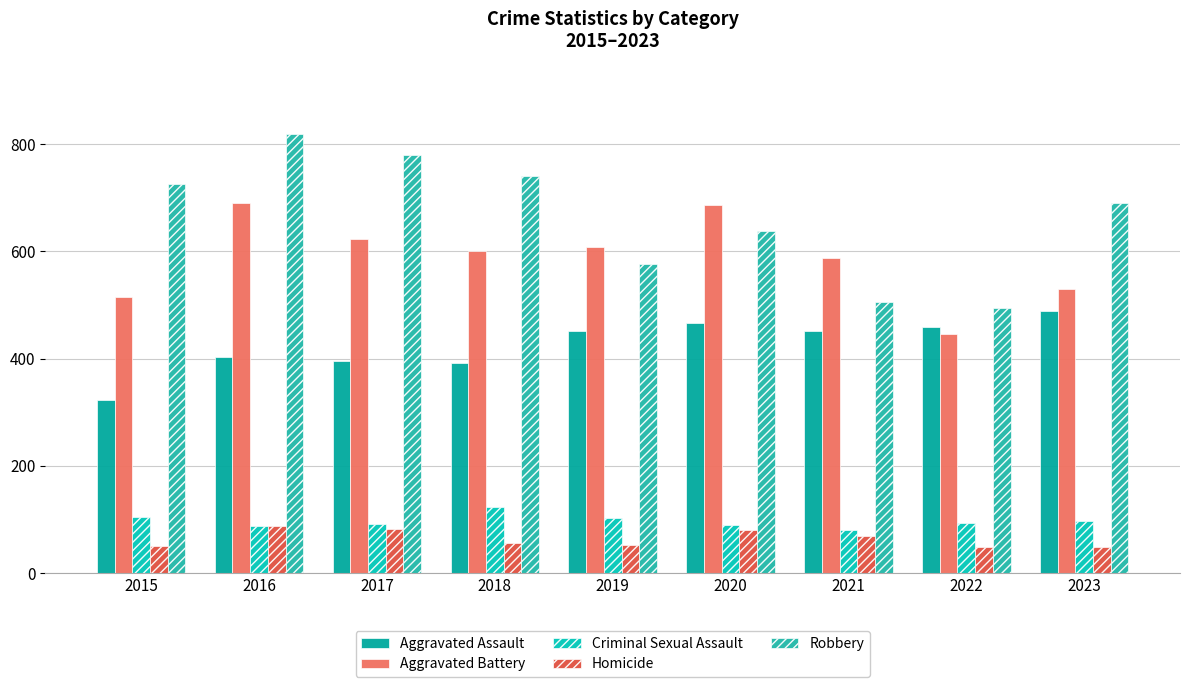

Read the Aggravated Battery value at 2021, to the nearest 50.

600